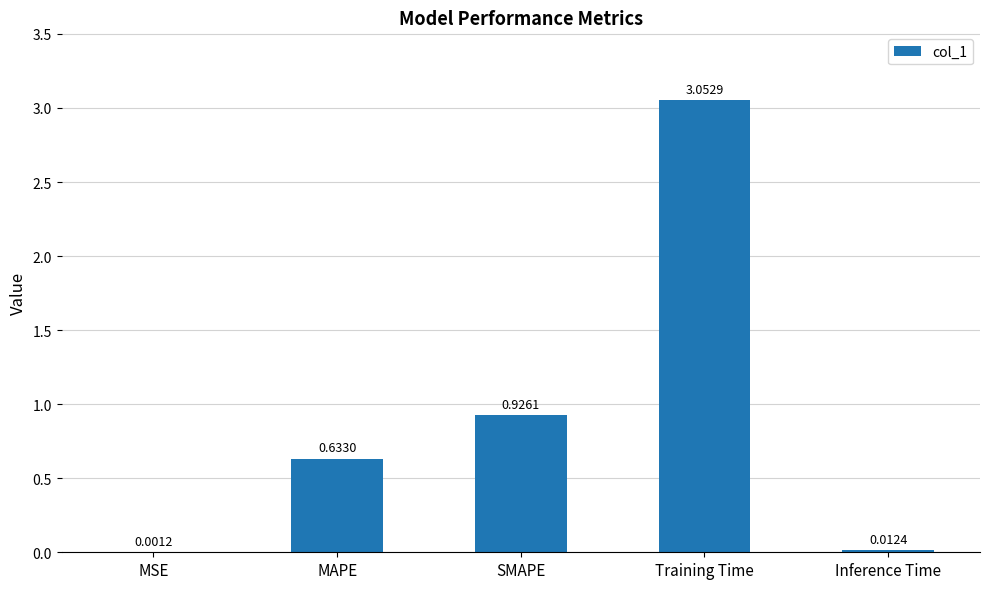

What is the sum of all values?

4.6